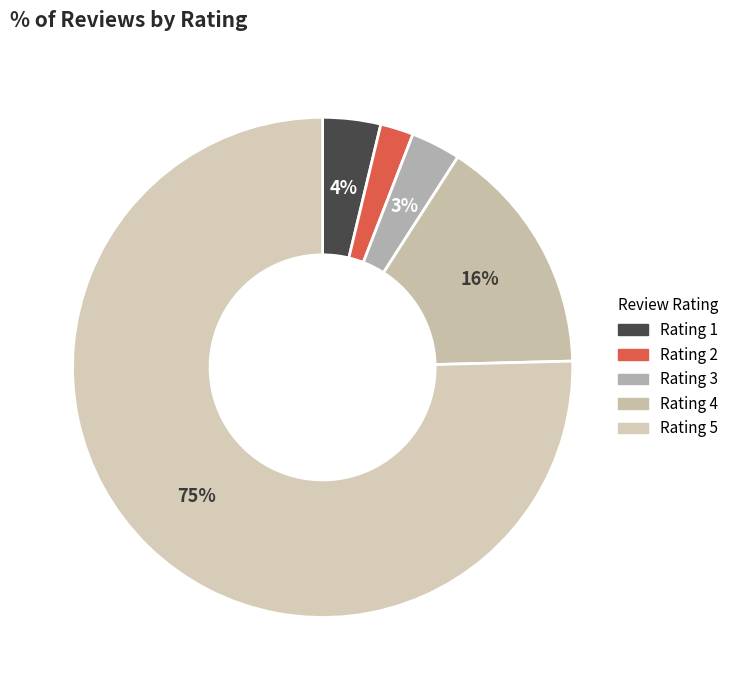

To the nearest percent, what is the combined percentage of Rating 3 and Rating 1?

7%